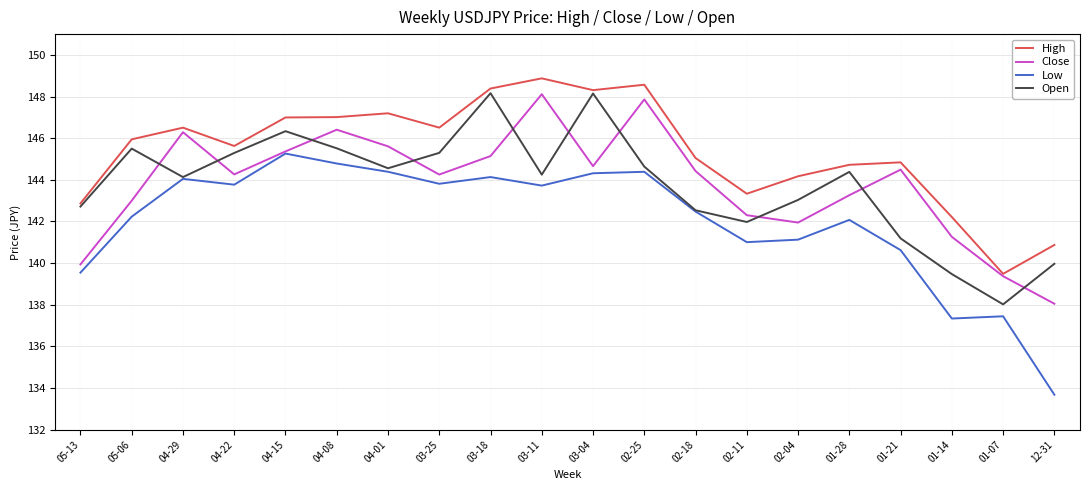

Count the number of data series in this chart.

4